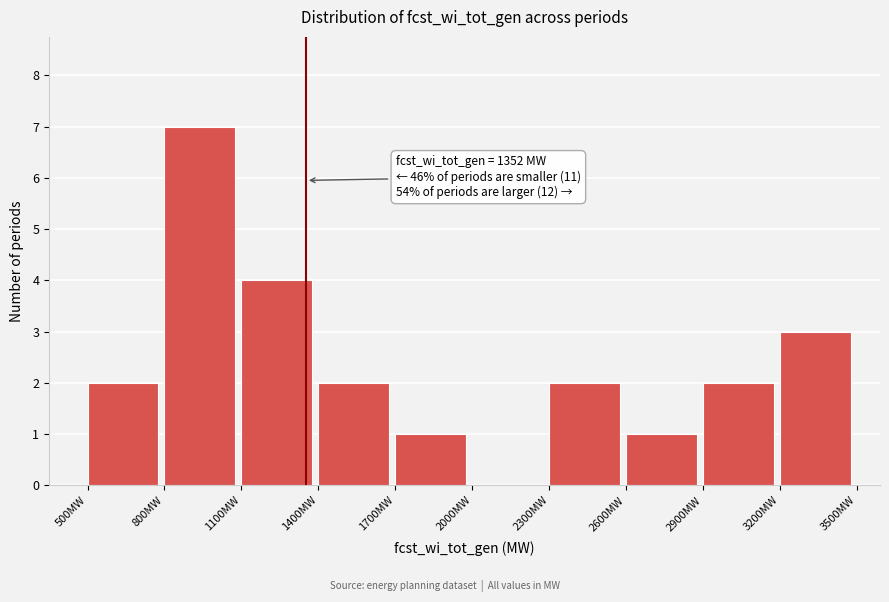

Over which range of the x-axis is the bar tallest?

800 to 1100